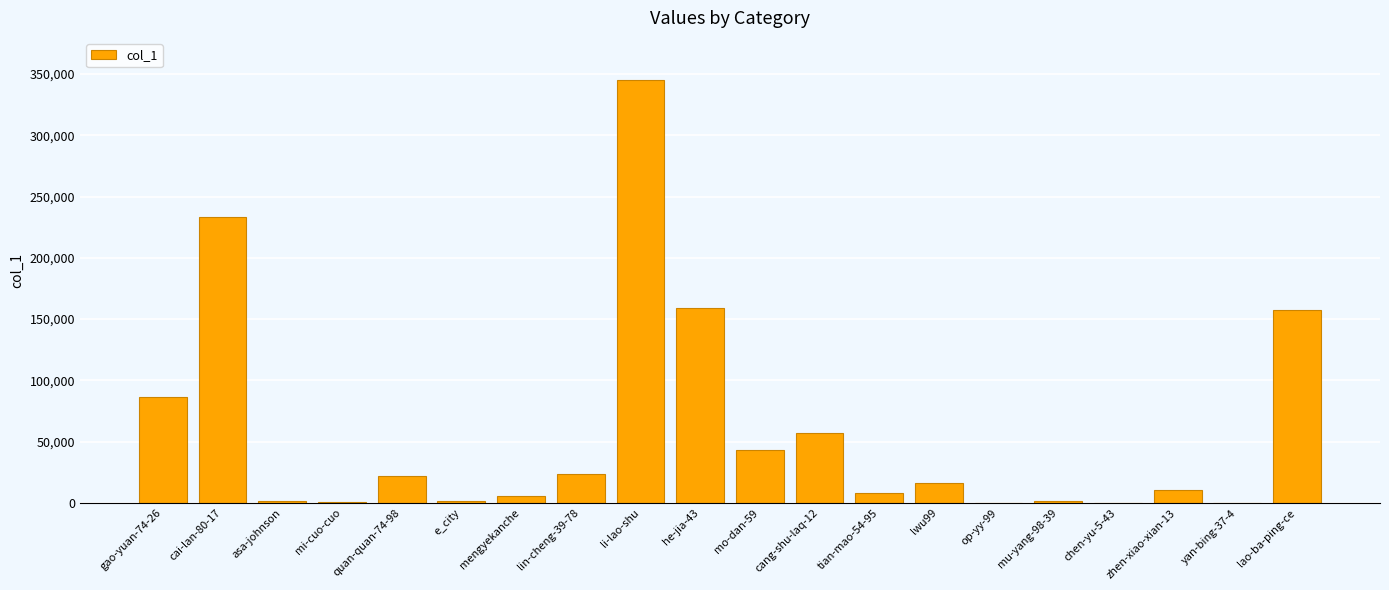

Is it true that the value at he-jia-43 is 220318?

False